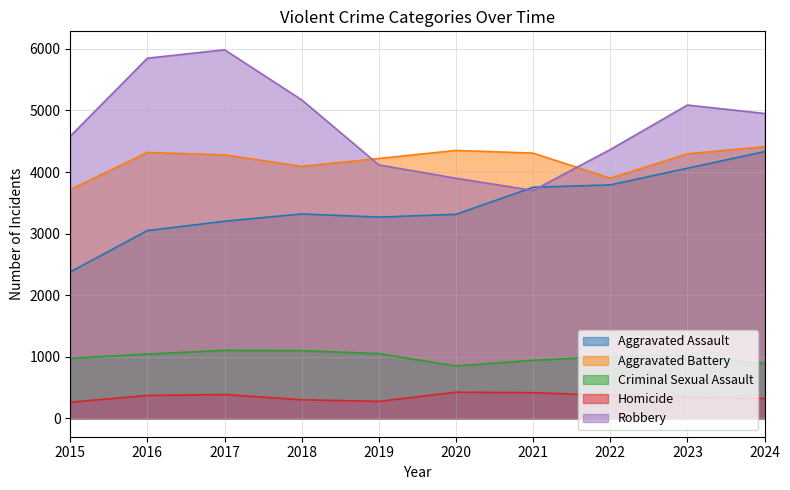

What is the maximum value for Aggravated Assault?

4331